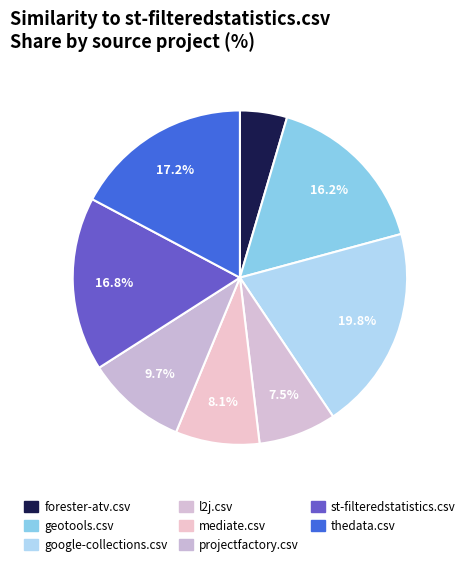

True or false: geotools.csv accounts for 16% of the total.

True